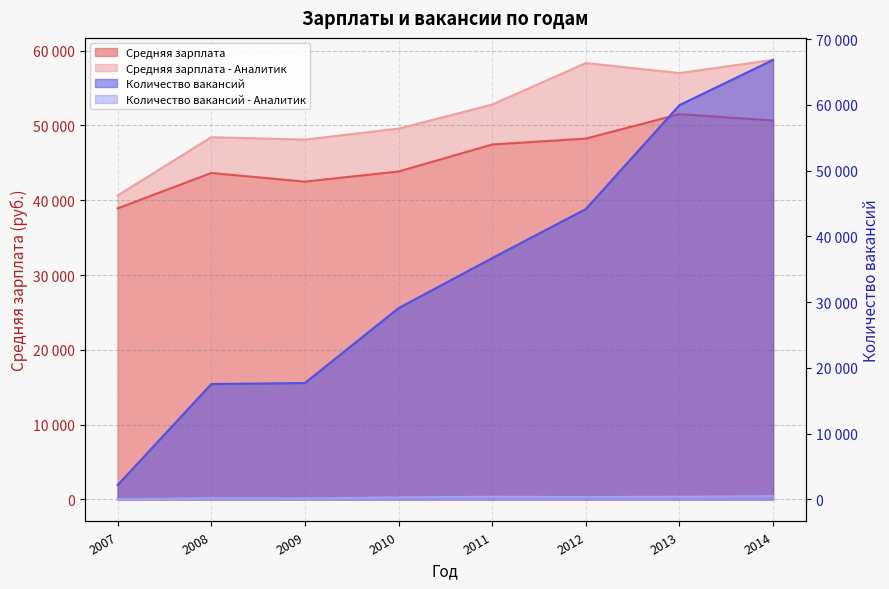

What is the highest value of the Средняя зарплата series?

51510